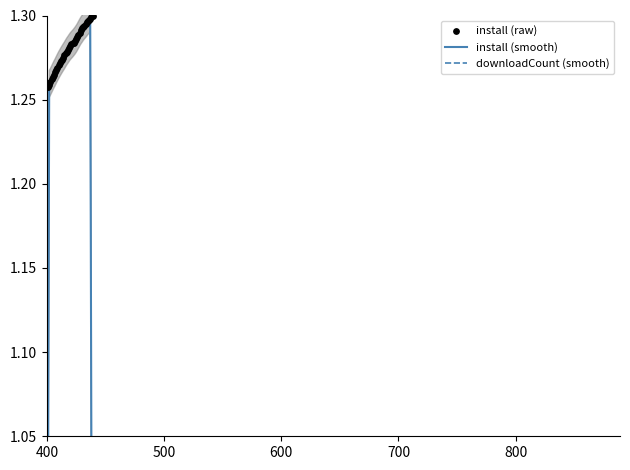

What are all the series names shown in the legend?

install (smooth), downloadCount (smooth), install (raw)